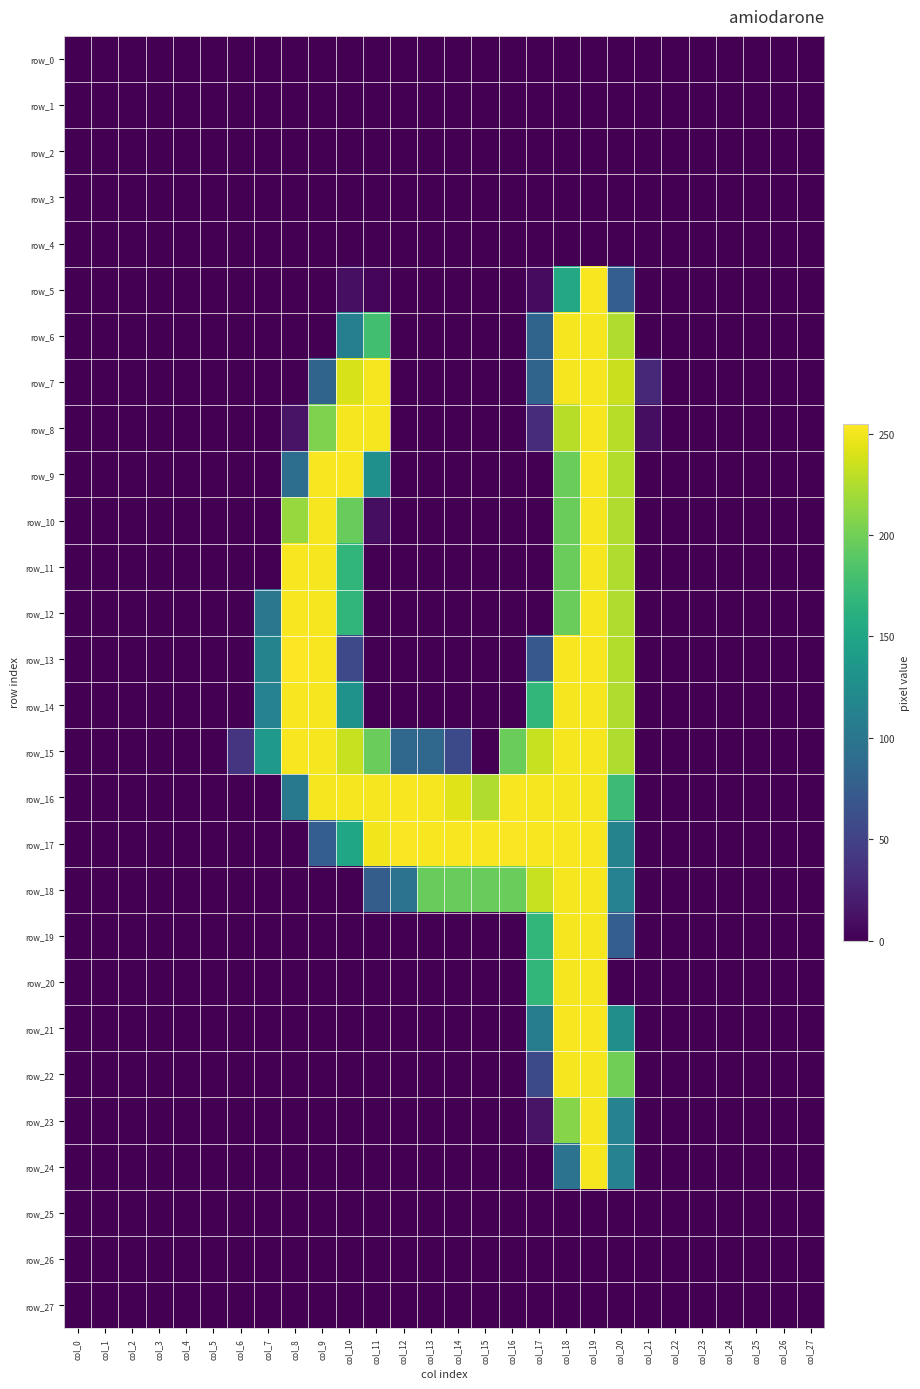

Reading left to right, list all the values displayed in this chart.

row_0: col_0=0	col_1=0	col_2=0	col_3=0	col_4=0	col_5=0	col_6=0	col_7=0	col_8=0	col_9=0	col_10=0	col_11=0	col_12=0	col_13=0	col_14=0	col_15=0	col_16=0	col_17=0	col_18=0	col_19=0	col_20=0	col_21=0	col_22=0	col_23=0	col_24=0	col_25=0	col_26=0	col_27=0
row_1: col_0=0	col_1=0	col_2=0	col_3=0	col_4=0	col_5=0	col_6=0	col_7=0	col_8=0	col_9=0	col_10=0	col_11=0	col_12=0	col_13=0	col_14=0	col_15=0	col_16=0	col_17=0	col_18=0	col_19=0	col_20=0	col_21=0	col_22=0	col_23=0	col_24=0	col_25=0	col_26=0	col_27=0
row_2: col_0=0	col_1=0	col_2=0	col_3=0	col_4=0	col_5=0	col_6=0	col_7=0	col_8=0	col_9=0	col_10=0	col_11=0	col_12=0	col_13=0	col_14=0	col_15=0	col_16=0	col_17=0	col_18=0	col_19=0	col_20=0	col_21=0	col_22=0	col_23=0	col_24=0	col_25=0	col_26=0	col_27=0
row_3: col_0=0	col_1=0	col_2=0	col_3=0	col_4=0	col_5=0	col_6=0	col_7=0	col_8=0	col_9=0	col_10=0	col_11=0	col_12=0	col_13=0	col_14=0	col_15=0	col_16=0	col_17=0	col_18=0	col_19=0	col_20=0	col_21=0	col_22=0	col_23=0	col_24=0	col_25=0	col_26=0	col_27=0
row_4: col_0=0	col_1=0	col_2=0	col_3=0	col_4=0	col_5=0	col_6=0	col_7=0	col_8=0	col_9=0	col_10=0	col_11=0	col_12=0	col_13=0	col_14=0	col_15=0	col_16=0	col_17=0	col_18=0	col_19=0	col_20=0	col_21=0	col_22=0	col_23=0	col_24=0	col_25=0	col_26=0	col_27=0
row_5: col_0=0	col_1=0	col_2=0	col_3=0	col_4=0	col_5=0	col_6=0	col_7=0	col_8=0	col_9=0	col_10=10	col_11=4	col_12=0	col_13=0	col_14=0	col_15=0	col_16=0	col_17=7	col_18=154	col_19=253	col_20=76	col_21=0	col_22=0	col_23=0	col_24=0	col_25=0	col_26=0	col_27=0
row_6: col_0=0	col_1=0	col_2=0	col_3=0	col_4=0	col_5=0	col_6=0	col_7=0	col_8=0	col_9=0	col_10=110	col_11=178	col_12=0	col_13=0	col_14=0	col_15=0	col_16=0	col_17=82	col_18=252	col_19=252	col_20=225	col_21=0	col_22=0	col_23=0	col_24=0	col_25=0	col_26=0	col_27=0
row_7: col_0=0	col_1=0	col_2=0	col_3=0	col_4=0	col_5=0	col_6=0	col_7=0	col_8=0	col_9=82	col_10=240	col_11=252	col_12=0	col_13=0	col_14=0	col_15=0	col_16=0	col_17=82	col_18=252	col_19=252	col_20=235	col_21=28	col_22=0	col_23=0	col_24=0	col_25=0	col_26=0	col_27=0
row_8: col_0=0	col_1=0	col_2=0	col_3=0	col_4=0	col_5=0	col_6=0	col_7=0	col_8=13	col_9=206	col_10=252	col_11=252	col_12=0	col_13=0	col_14=0	col_15=0	col_16=0	col_17=32	col_18=228	col_19=252	col_20=228	col_21=9	col_22=0	col_23=0	col_24=0	col_25=0	col_26=0	col_27=0
row_9: col_0=0	col_1=0	col_2=0	col_3=0	col_4=0	col_5=0	col_6=0	col_7=0	col_8=92	col_9=253	col_10=253	col_11=128	col_12=0	col_13=0	col_14=0	col_15=0	col_16=0	col_17=0	col_18=198	col_19=253	col_20=226	col_21=0	col_22=0	col_23=0	col_24=0	col_25=0	col_26=0	col_27=0
row_10: col_0=0	col_1=0	col_2=0	col_3=0	col_4=0	col_5=0	col_6=0	col_7=0	col_8=216	col_9=252	col_10=196	col_11=9	col_12=0	col_13=0	col_14=0	col_15=0	col_16=0	col_17=0	col_18=197	col_19=252	col_20=225	col_21=0	col_22=0	col_23=0	col_24=0	col_25=0	col_26=0	col_27=0
row_11: col_0=0	col_1=0	col_2=0	col_3=0	col_4=0	col_5=0	col_6=0	col_7=0	col_8=253	col_9=252	col_10=168	col_11=0	col_12=0	col_13=0	col_14=0	col_15=0	col_16=0	col_17=0	col_18=197	col_19=252	col_20=225	col_21=0	col_22=0	col_23=0	col_24=0	col_25=0	col_26=0	col_27=0
row_12: col_0=0	col_1=0	col_2=0	col_3=0	col_4=0	col_5=0	col_6=0	col_7=101	col_8=253	col_9=252	col_10=168	col_11=0	col_12=0	col_13=0	col_14=0	col_15=0	col_16=0	col_17=0	col_18=197	col_19=252	col_20=225	col_21=0	col_22=0	col_23=0	col_24=0	col_25=0	col_26=0	col_27=0
row_13: col_0=0	col_1=0	col_2=0	col_3=0	col_4=0	col_5=0	col_6=0	col_7=114	col_8=255	col_9=253	col_10=56	col_11=0	col_12=0	col_13=0	col_14=0	col_15=0	col_16=0	col_17=70	col_18=253	col_19=253	col_20=226	col_21=0	col_22=0	col_23=0	col_24=0	col_25=0	col_26=0	col_27=0
row_14: col_0=0	col_1=0	col_2=0	col_3=0	col_4=0	col_5=0	col_6=0	col_7=113	col_8=253	col_9=252	col_10=130	col_11=0	col_12=0	col_13=0	col_14=0	col_15=0	col_16=0	col_17=169	col_18=252	col_19=252	col_20=225	col_21=0	col_22=0	col_23=0	col_24=0	col_25=0	col_26=0	col_27=0
row_15: col_0=0	col_1=0	col_2=0	col_3=0	col_4=0	col_5=0	col_6=38	col_7=137	col_8=253	col_9=252	col_10=234	col_11=197	col_12=85	col_13=85	col_14=57	col_15=0	col_16=198	col_17=234	col_18=252	col_19=252	col_20=225	col_21=0	col_22=0	col_23=0	col_24=0	col_25=0	col_26=0	col_27=0
row_16: col_0=0	col_1=0	col_2=0	col_3=0	col_4=0	col_5=0	col_6=0	col_7=0	col_8=103	col_9=252	col_10=252	col_11=252	col_12=253	col_13=252	col_14=243	col_15=225	col_16=253	col_17=252	col_18=252	col_19=252	col_20=175	col_21=0	col_22=0	col_23=0	col_24=0	col_25=0	col_26=0	col_27=0
row_17: col_0=0	col_1=0	col_2=0	col_3=0	col_4=0	col_5=0	col_6=0	col_7=0	col_8=0	col_9=76	col_10=150	col_11=250	col_12=254	col_13=253	col_14=253	col_15=253	col_16=254	col_17=253	col_18=253	col_19=253	col_20=114	col_21=0	col_22=0	col_23=0	col_24=0	col_25=0	col_26=0	col_27=0
row_18: col_0=0	col_1=0	col_2=0	col_3=0	col_4=0	col_5=0	col_6=0	col_7=0	col_8=0	col_9=0	col_10=0	col_11=75	col_12=97	col_13=196	col_14=196	col_15=196	col_16=197	col_17=234	col_18=252	col_19=252	col_20=113	col_21=0	col_22=0	col_23=0	col_24=0	col_25=0	col_26=0	col_27=0
row_19: col_0=0	col_1=0	col_2=0	col_3=0	col_4=0	col_5=0	col_6=0	col_7=0	col_8=0	col_9=0	col_10=0	col_11=0	col_12=0	col_13=0	col_14=0	col_15=0	col_16=0	col_17=169	col_18=252	col_19=252	col_20=76	col_21=0	col_22=0	col_23=0	col_24=0	col_25=0	col_26=0	col_27=0
row_20: col_0=0	col_1=0	col_2=0	col_3=0	col_4=0	col_5=0	col_6=0	col_7=0	col_8=0	col_9=0	col_10=0	col_11=0	col_12=0	col_13=0	col_14=0	col_15=0	col_16=0	col_17=169	col_18=252	col_19=252	col_20=0	col_21=0	col_22=0	col_23=0	col_24=0	col_25=0	col_26=0	col_27=0
row_21: col_0=0	col_1=0	col_2=0	col_3=0	col_4=0	col_5=0	col_6=0	col_7=0	col_8=0	col_9=0	col_10=0	col_11=0	col_12=0	col_13=0	col_14=0	col_15=0	col_16=0	col_17=108	col_18=253	col_19=253	col_20=126	col_21=0	col_22=0	col_23=0	col_24=0	col_25=0	col_26=0	col_27=0
row_22: col_0=0	col_1=0	col_2=0	col_3=0	col_4=0	col_5=0	col_6=0	col_7=0	col_8=0	col_9=0	col_10=0	col_11=0	col_12=0	col_13=0	col_14=0	col_15=0	col_16=0	col_17=57	col_18=252	col_19=252	col_20=200	col_21=0	col_22=0	col_23=0	col_24=0	col_25=0	col_26=0	col_27=0
row_23: col_0=0	col_1=0	col_2=0	col_3=0	col_4=0	col_5=0	col_6=0	col_7=0	col_8=0	col_9=0	col_10=0	col_11=0	col_12=0	col_13=0	col_14=0	col_15=0	col_16=0	col_17=13	col_18=209	col_19=252	col_20=113	col_21=0	col_22=0	col_23=0	col_24=0	col_25=0	col_26=0	col_27=0
row_24: col_0=0	col_1=0	col_2=0	col_3=0	col_4=0	col_5=0	col_6=0	col_7=0	col_8=0	col_9=0	col_10=0	col_11=0	col_12=0	col_13=0	col_14=0	col_15=0	col_16=0	col_17=0	col_18=97	col_19=252	col_20=113	col_21=0	col_22=0	col_23=0	col_24=0	col_25=0	col_26=0	col_27=0
row_25: col_0=0	col_1=0	col_2=0	col_3=0	col_4=0	col_5=0	col_6=0	col_7=0	col_8=0	col_9=0	col_10=0	col_11=0	col_12=0	col_13=0	col_14=0	col_15=0	col_16=0	col_17=0	col_18=0	col_19=0	col_20=0	col_21=0	col_22=0	col_23=0	col_24=0	col_25=0	col_26=0	col_27=0
row_26: col_0=0	col_1=0	col_2=0	col_3=0	col_4=0	col_5=0	col_6=0	col_7=0	col_8=0	col_9=0	col_10=0	col_11=0	col_12=0	col_13=0	col_14=0	col_15=0	col_16=0	col_17=0	col_18=0	col_19=0	col_20=0	col_21=0	col_22=0	col_23=0	col_24=0	col_25=0	col_26=0	col_27=0
row_27: col_0=0	col_1=0	col_2=0	col_3=0	col_4=0	col_5=0	col_6=0	col_7=0	col_8=0	col_9=0	col_10=0	col_11=0	col_12=0	col_13=0	col_14=0	col_15=0	col_16=0	col_17=0	col_18=0	col_19=0	col_20=0	col_21=0	col_22=0	col_23=0	col_24=0	col_25=0	col_26=0	col_27=0